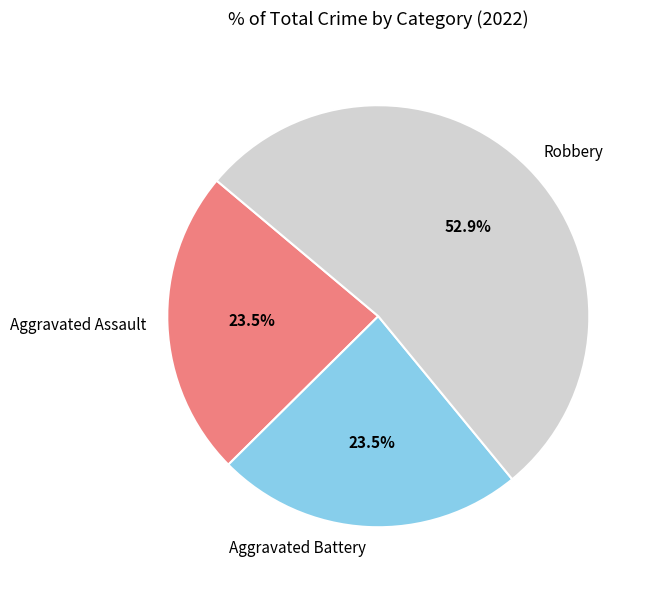

Is there any slice that represents more than half of the pie?

Yes